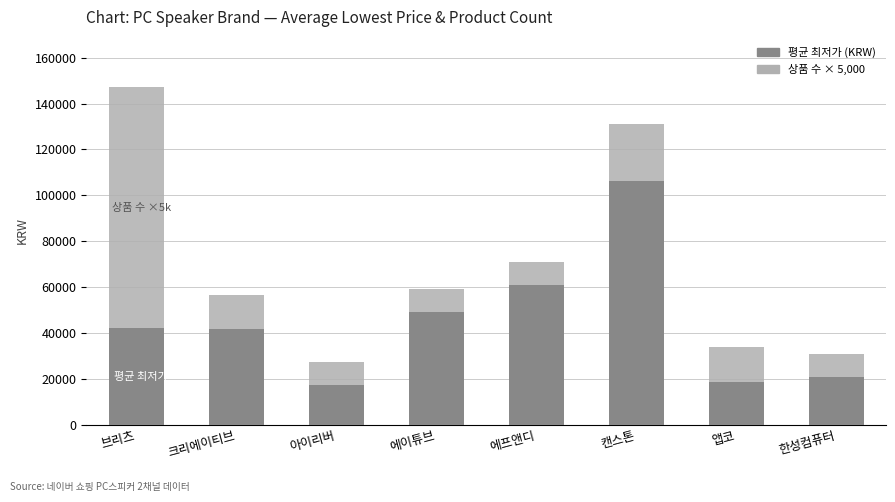

At which category is the sum across all series the highest?

브리츠